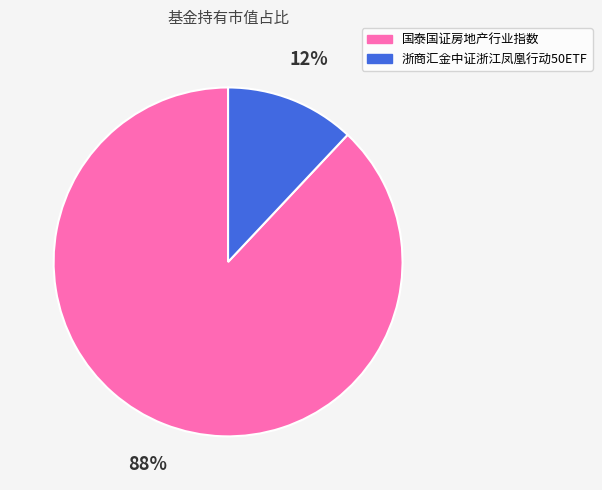

To the nearest percent, what is the difference between the largest and smallest slice percentages?

76%